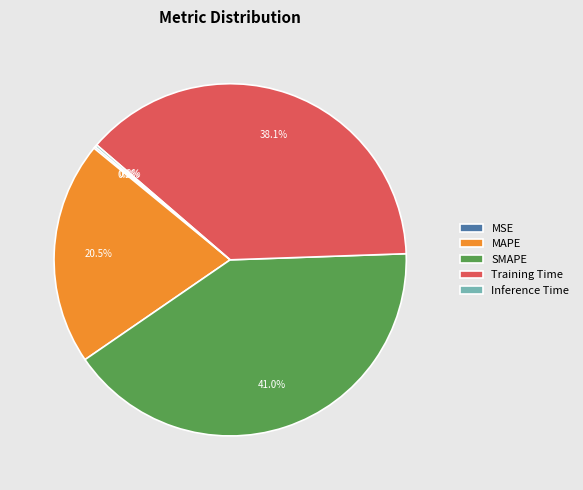

What is the largest slice in the pie chart?

SMAPE